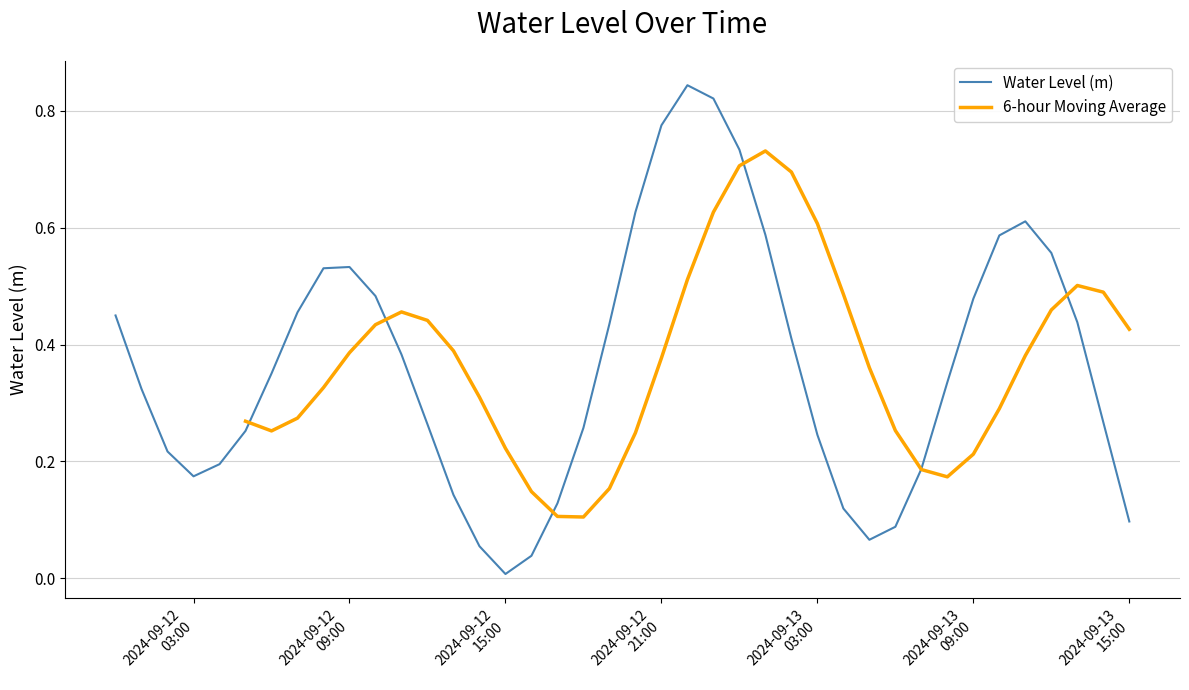

True or false: 6-hour Moving Average and Water Level (m) cross at least once.

True